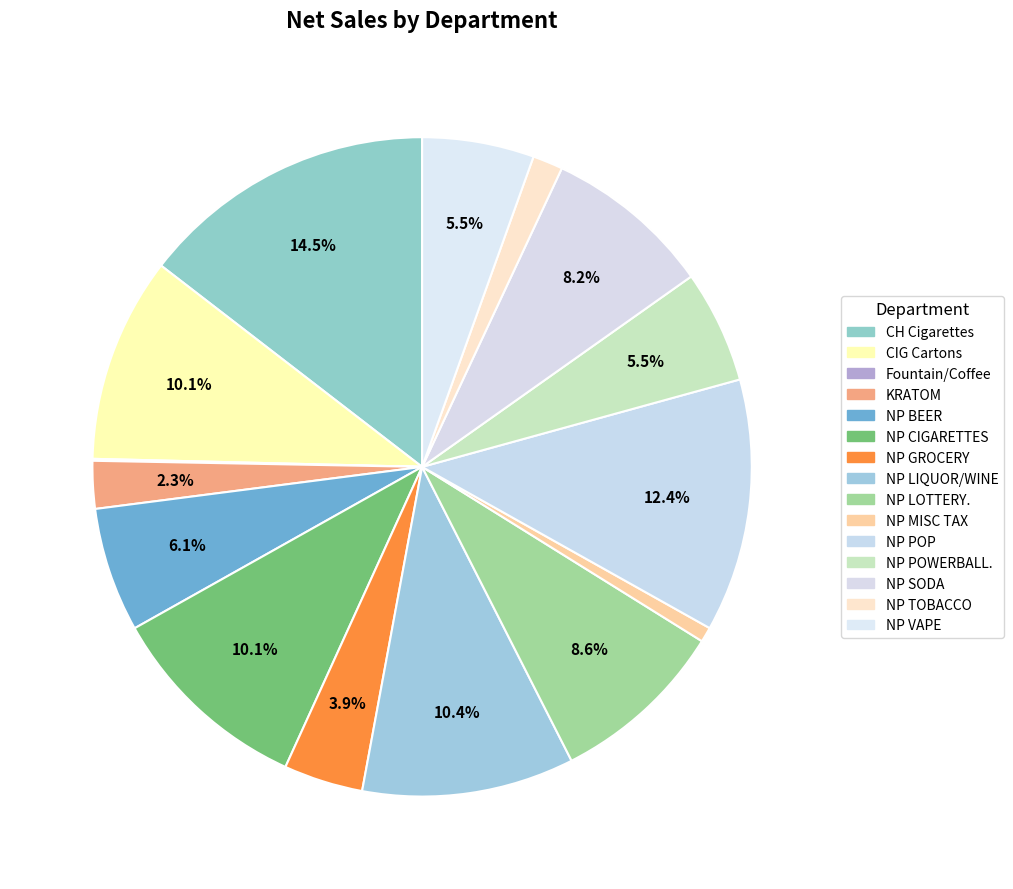

How many slices are in this pie chart?

15